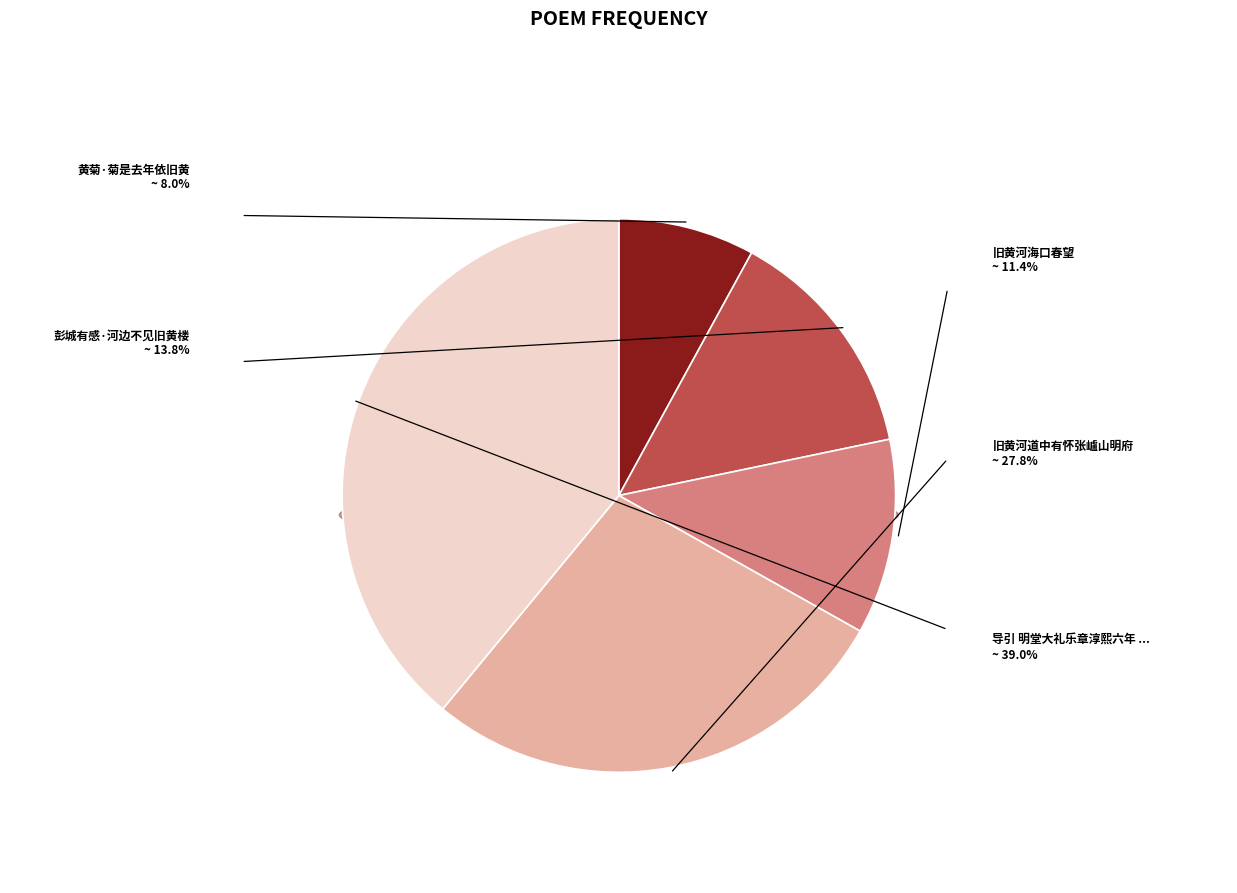

How many slices are in this pie chart?

5